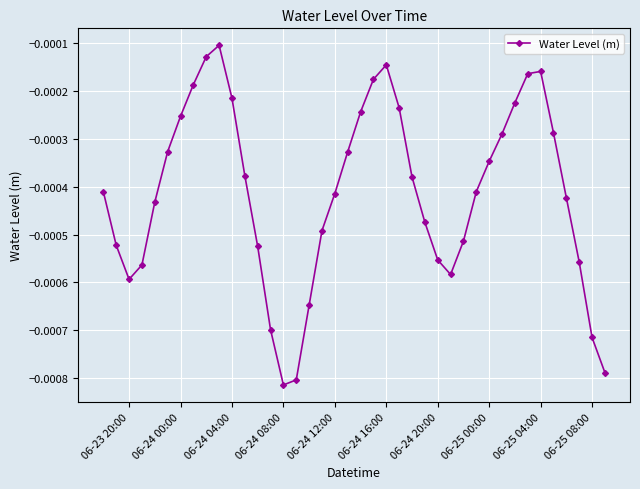

How many points are higher than both their immediate neighbors (excluding endpoints)?

3